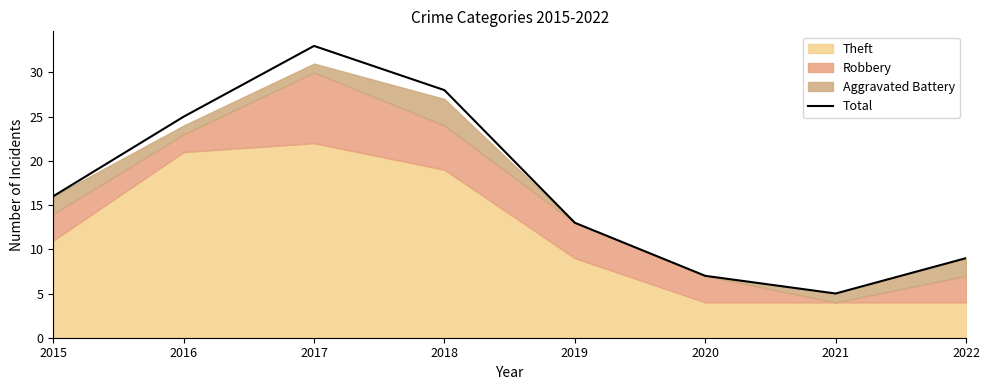

List the labels in order of value, smallest first.

2021, 2020, 2022, 2019, 2015, 2016, 2018, 2017